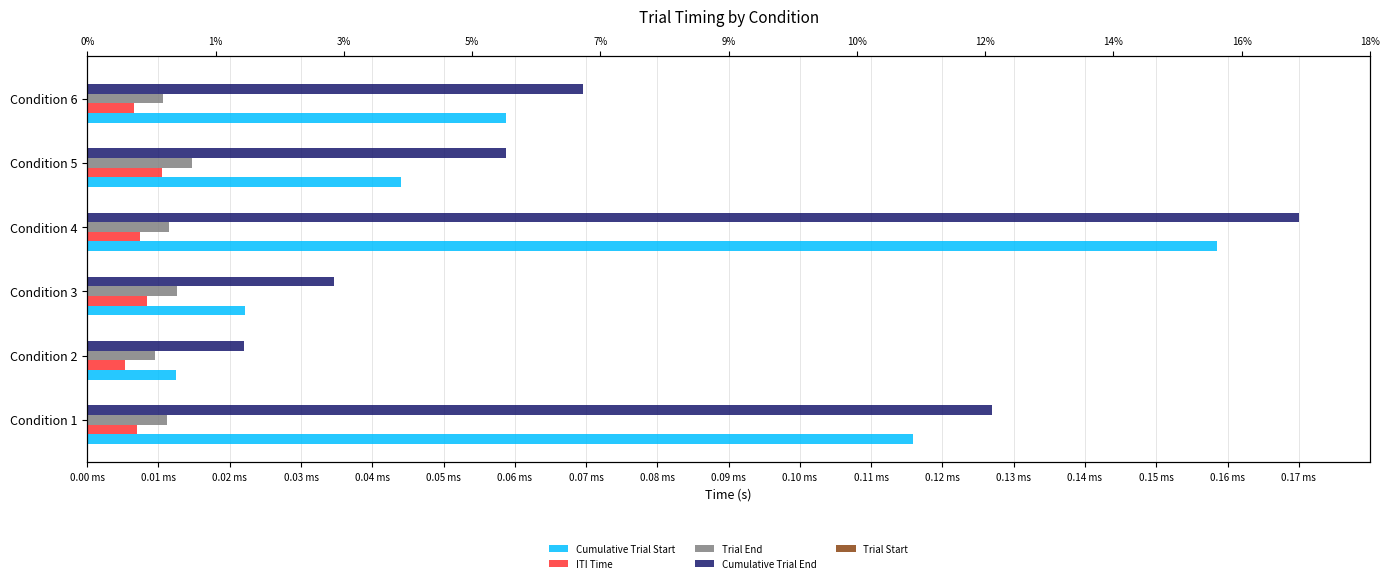

The value of Cumulative Trial End at Condition 4 is 0.3. True or false?

False